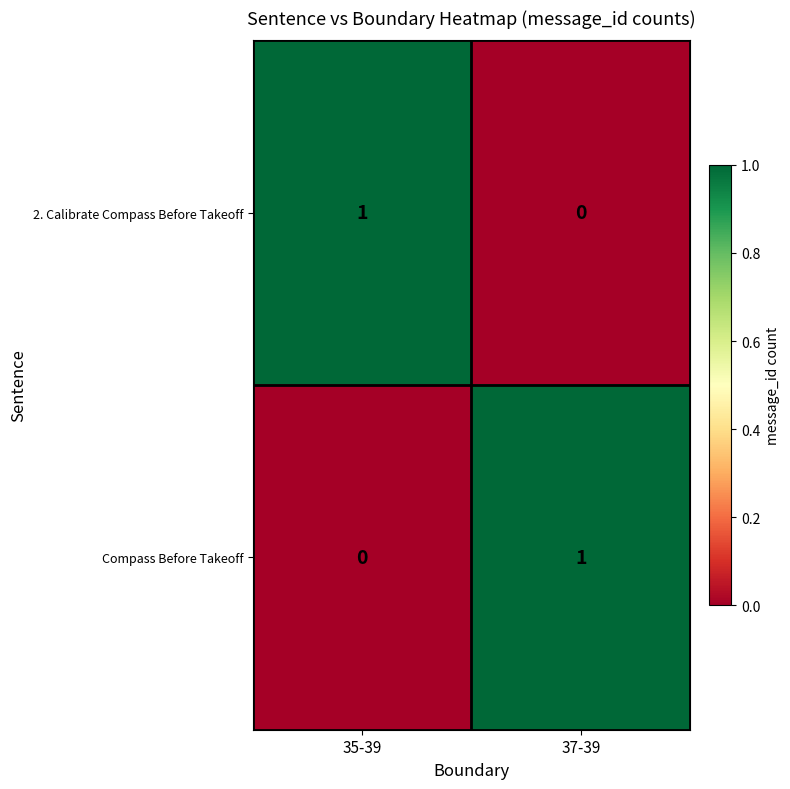

The 2. Calibrate Compass Before Takeoff series shows -1 at 37-39. True or false?

False